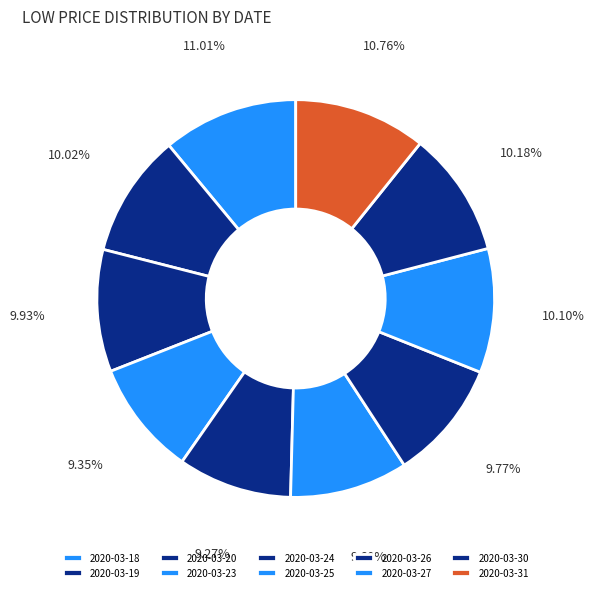

To the nearest percent, what percentage of the pie is 2020-03-19?

10%